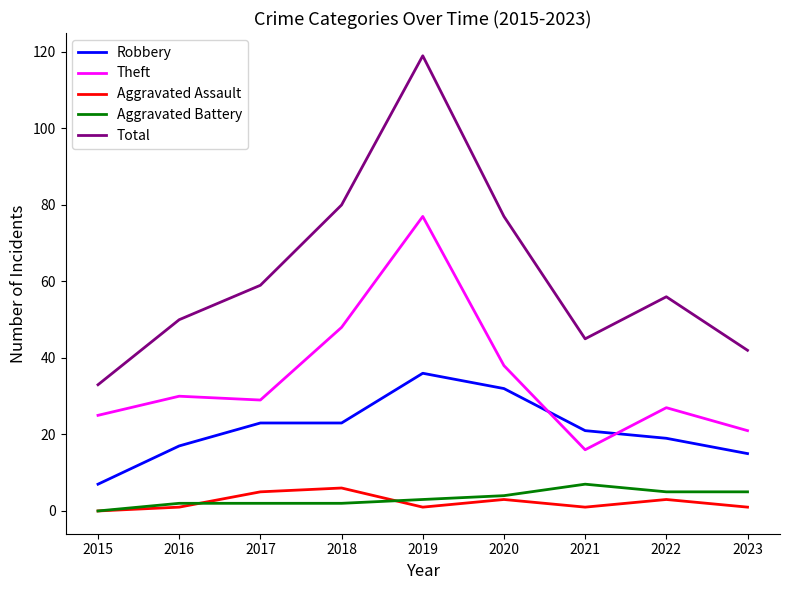

The value of Robbery at 2020 is 32. True or false?

True